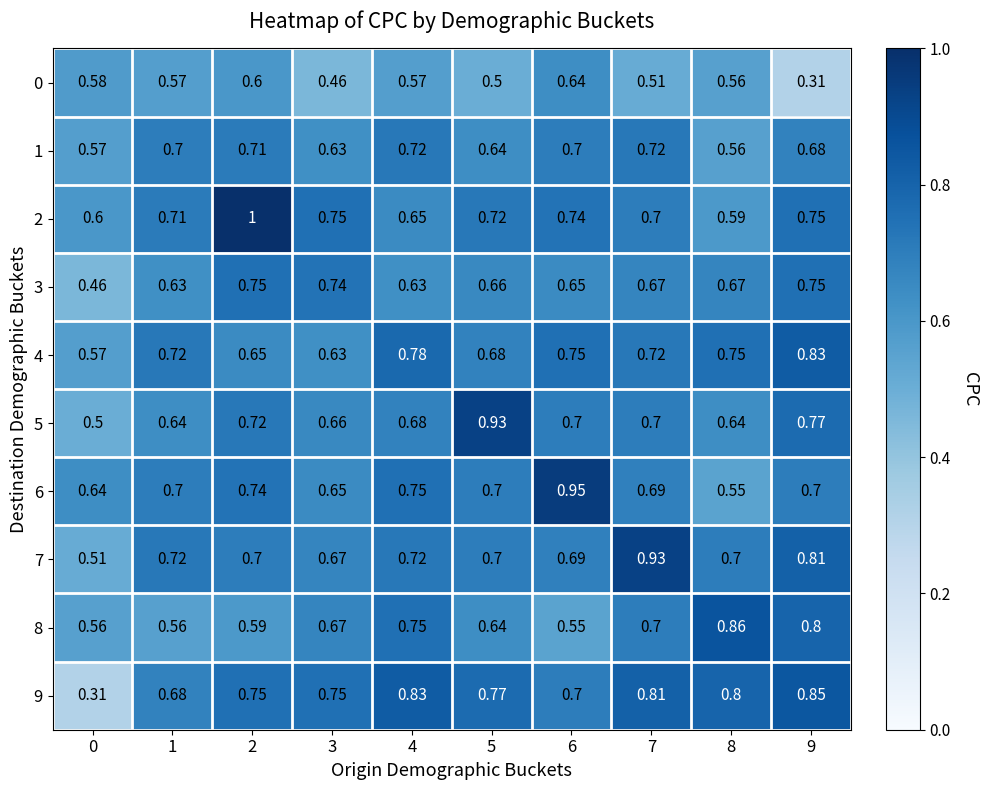

Is the value of 2 at 7 greater than the value of 3 at 2?

No